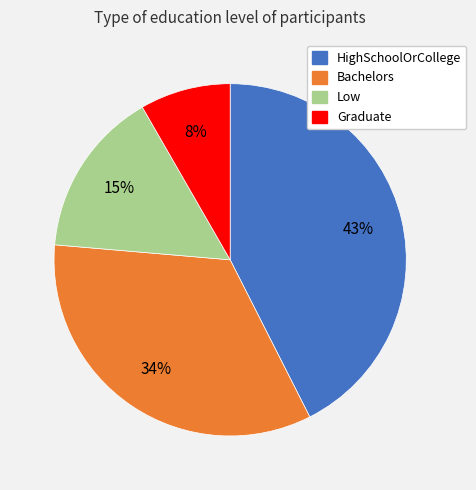

To the nearest percent, what is the difference between the Bachelors and HighSchoolOrCollege slice percentages?

9%